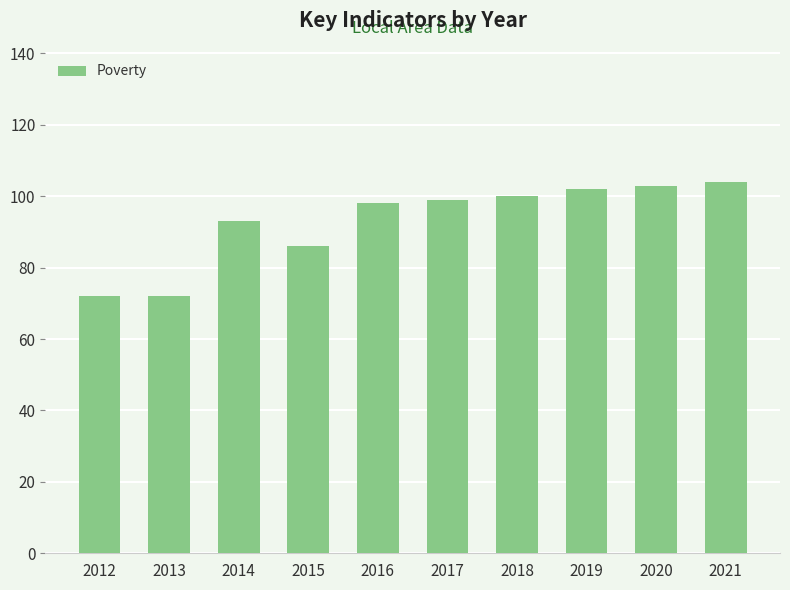

What is the sum of all values?

929